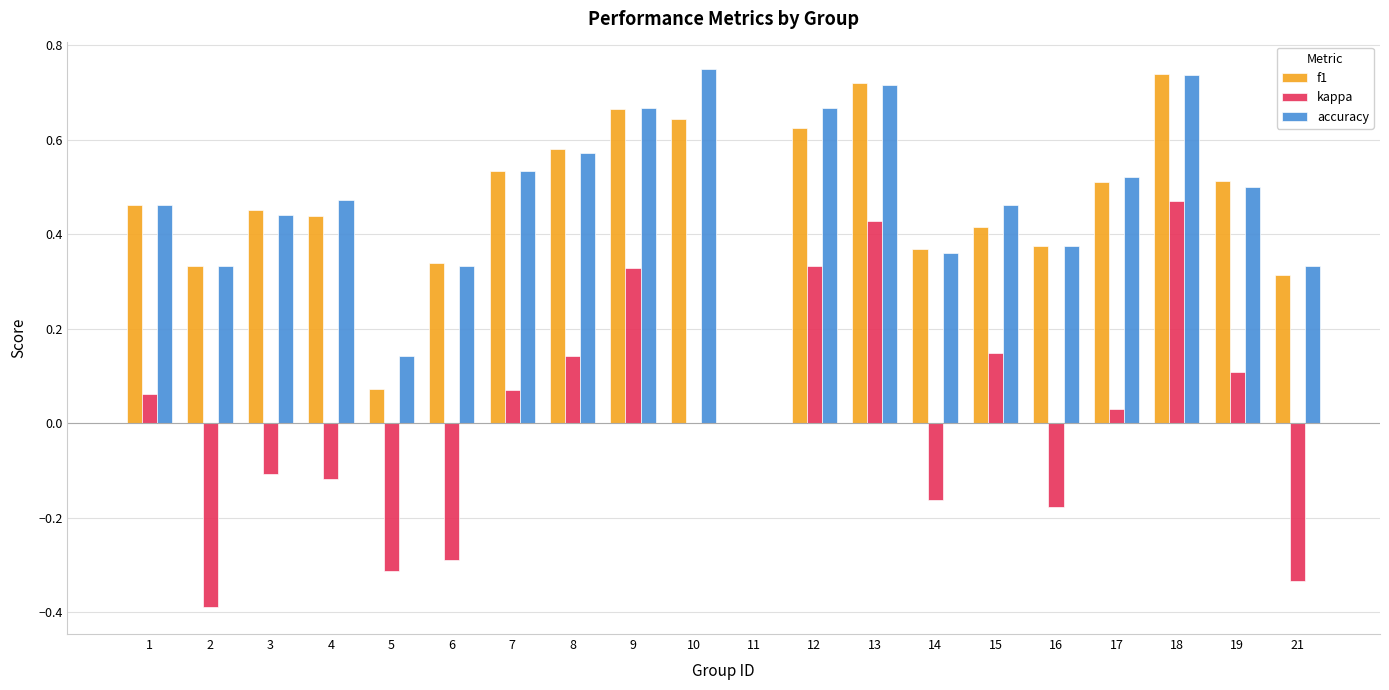

Where is accuracy nearest to the value 0?

11